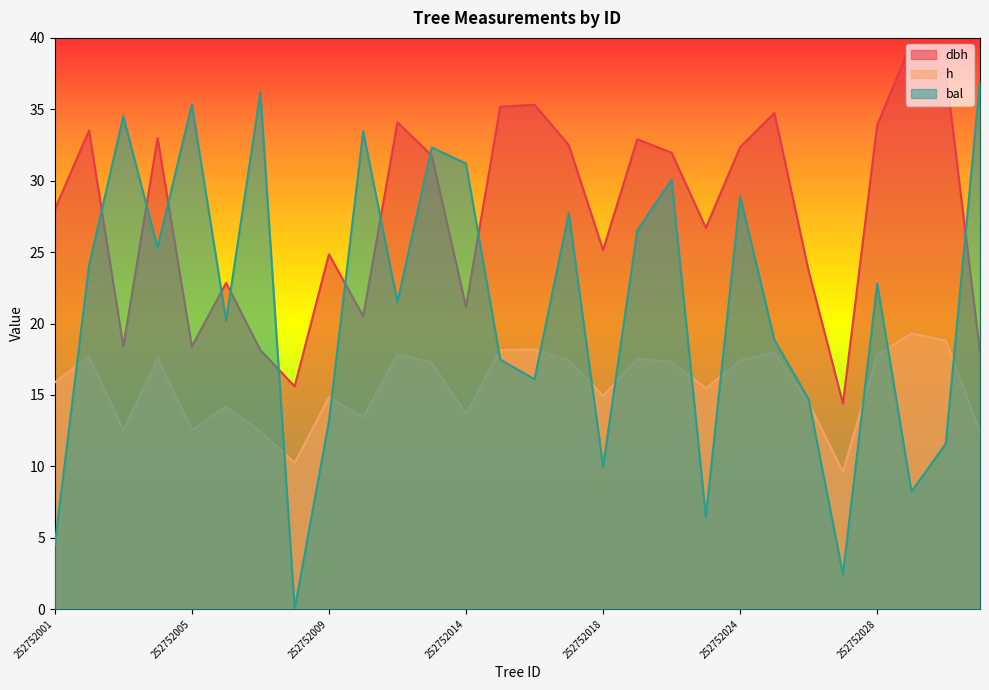

The h series shows 13.7 at 252752014. True or false?

True